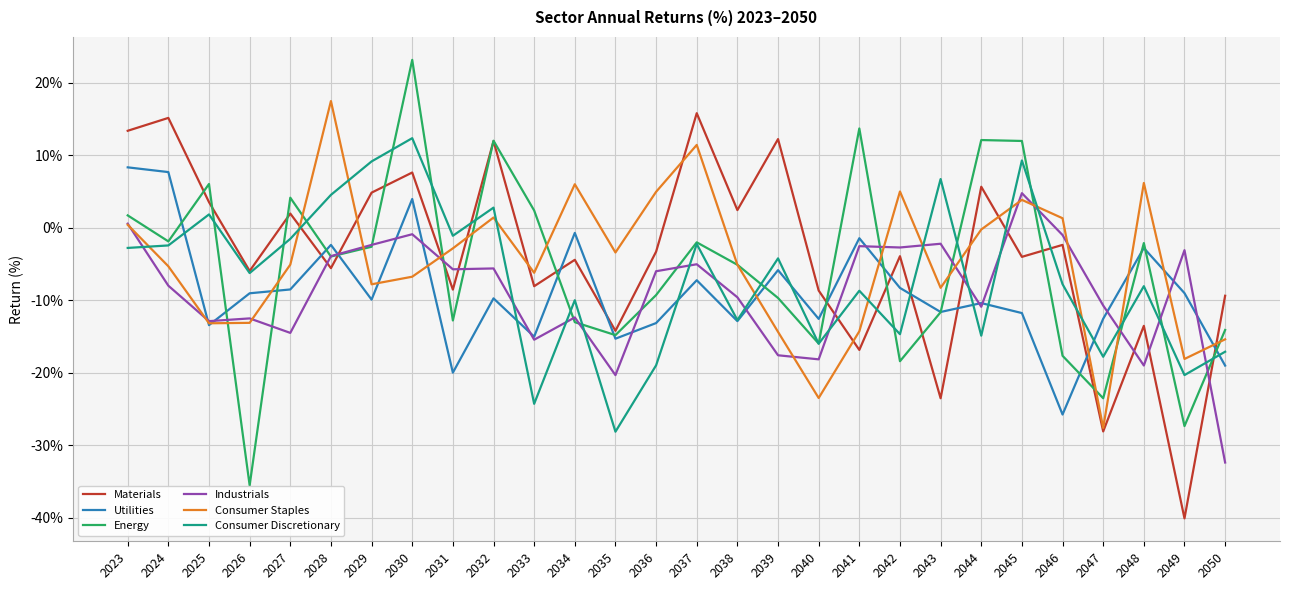

What is the approximate value of Utilities at 2050?

-19.0